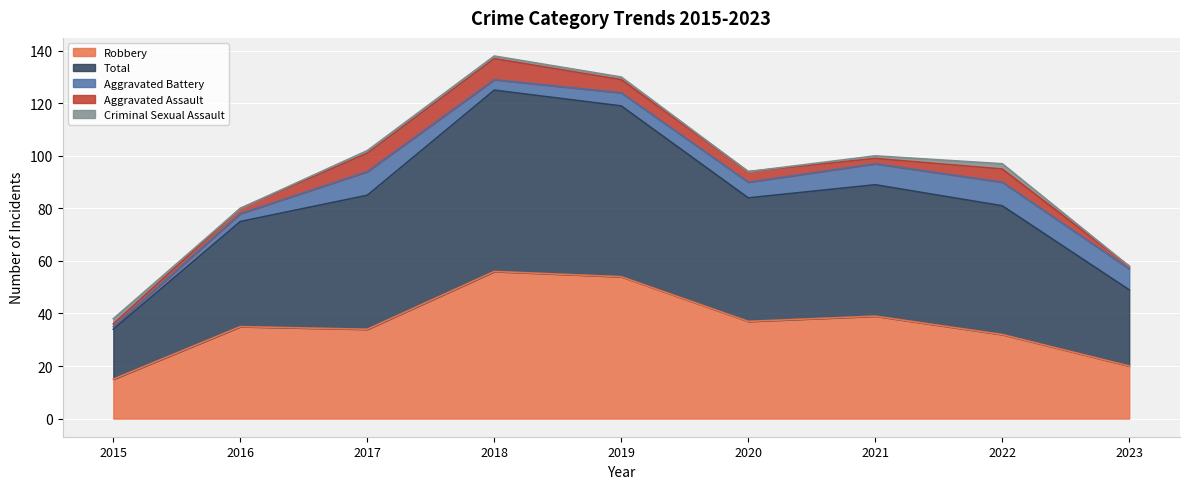

What is the sum of the Total values at 2016 and 2017?

91